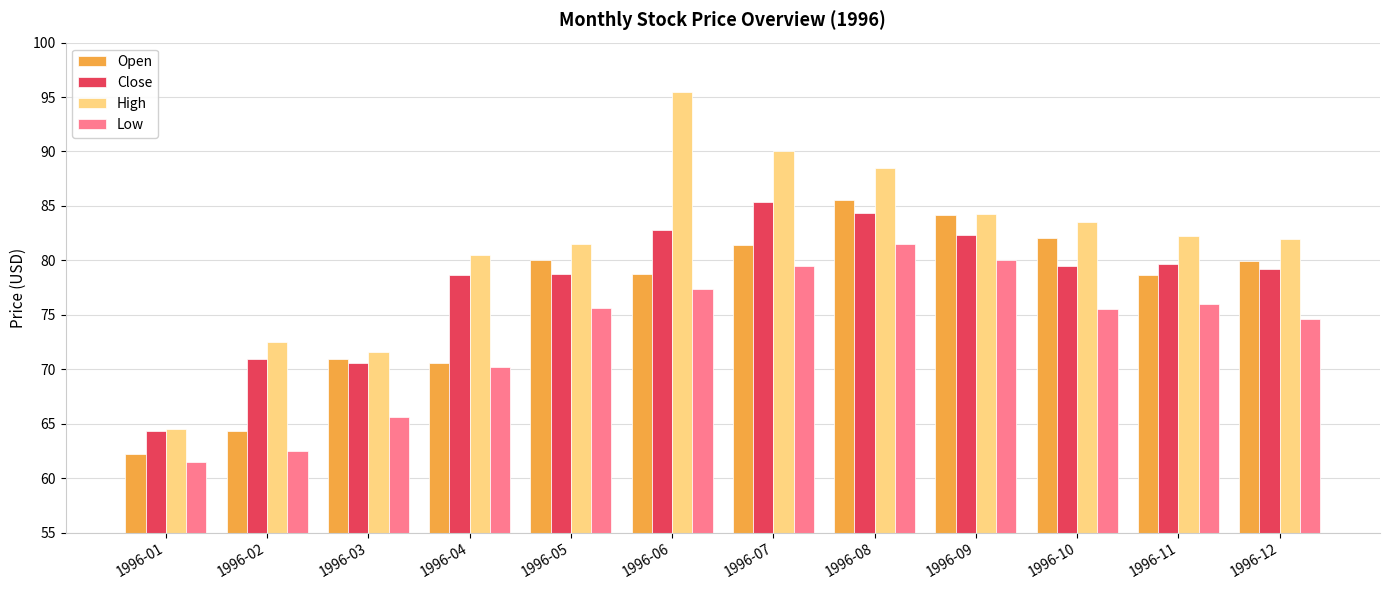

What is the approximate value of Close at 1996-09?

82.3